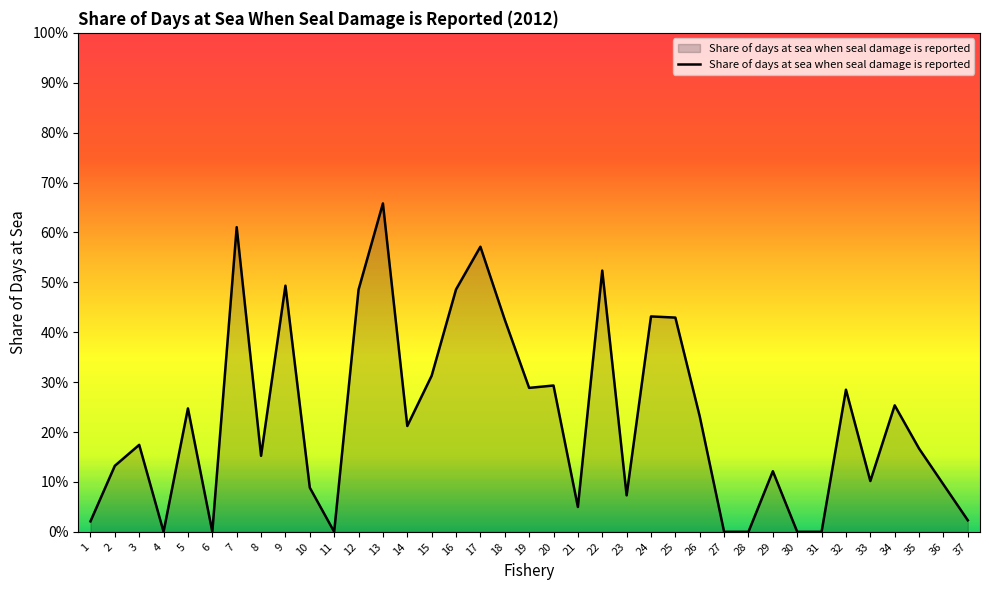

Does the chart have visible grid lines?

No